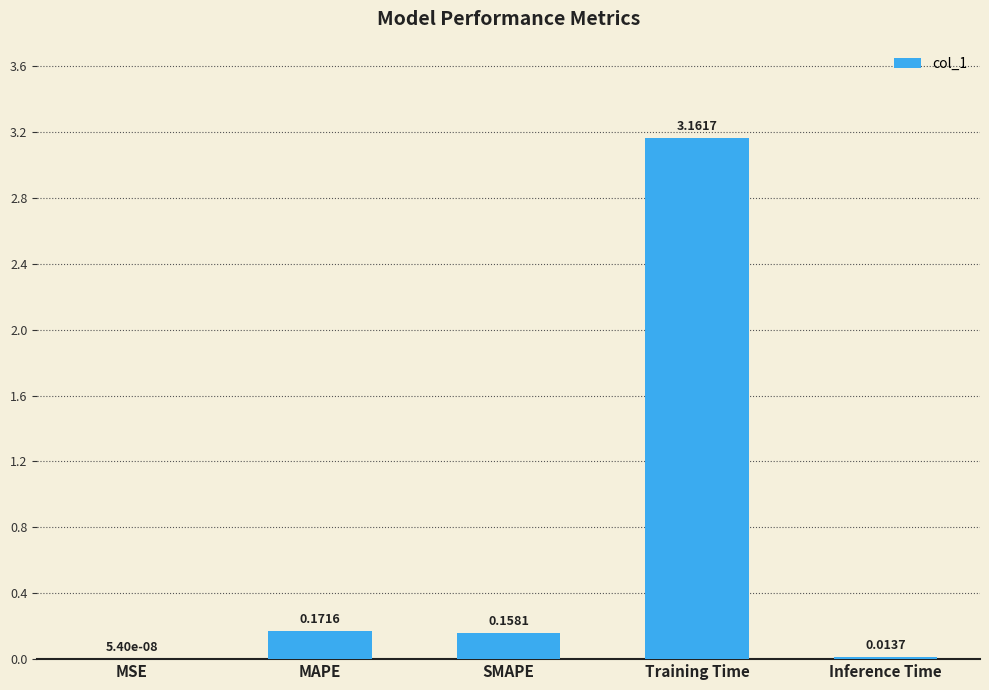

Are the bars horizontal?

No